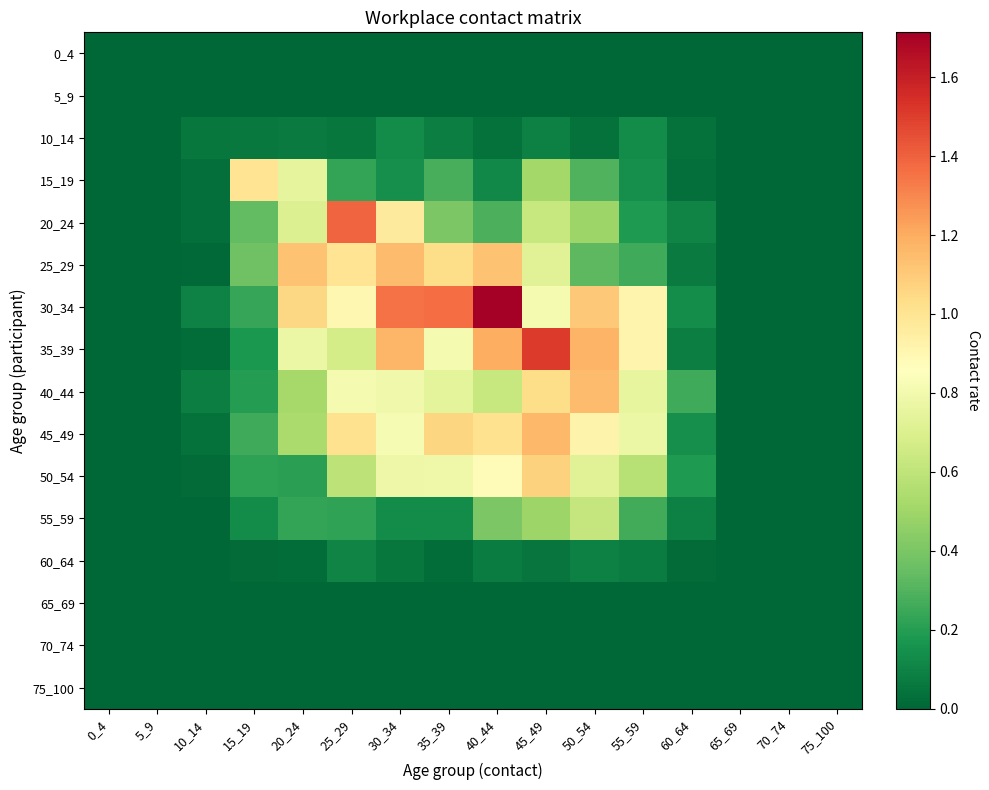

Reading right to left, list all the values displayed in this chart.

0_4: 75_100=0.0	70_74=0.0	65_69=0.0	60_64=0.0	55_59=0.0	50_54=0.0	45_49=0.0	40_44=0.0	35_39=0.0	30_34=0.0	25_29=0.0	20_24=0.0	15_19=0.0	10_14=0.0	5_9=0.0	0_4=0.0
5_9: 75_100=0.0	70_74=0.0	65_69=0.0	60_64=0.0	55_59=0.0	50_54=0.0	45_49=0.0	40_44=0.0	35_39=0.0	30_34=0.0	25_29=0.0	20_24=0.0	15_19=0.0	10_14=0.0	5_9=0.0	0_4=0.0
10_14: 75_100=0.0	70_74=0.0	65_69=0.0	60_64=0.0	55_59=0.1	50_54=0.0	45_49=0.1	40_44=0.0	35_39=0.1	30_34=0.1	25_29=0.1	20_24=0.1	15_19=0.1	10_14=0.1	5_9=0.0	0_4=0.0
15_19: 75_100=0.0	70_74=0.0	65_69=0.0	60_64=0.0	55_59=0.1	50_54=0.3	45_49=0.5	40_44=0.1	35_39=0.3	30_34=0.1	25_29=0.2	20_24=0.7	15_19=1.0	10_14=0.0	5_9=0.0	0_4=0.0
20_24: 75_100=0.0	70_74=0.0	65_69=0.0	60_64=0.1	55_59=0.2	50_54=0.5	45_49=0.6	40_44=0.3	35_39=0.4	30_34=1.0	25_29=1.4	20_24=0.7	15_19=0.3	10_14=0.0	5_9=0.0	0_4=0.0
25_29: 75_100=0.0	70_74=0.0	65_69=0.0	60_64=0.1	55_59=0.3	50_54=0.3	45_49=0.7	40_44=1.1	35_39=1.0	30_34=1.1	25_29=1.0	20_24=1.1	15_19=0.4	10_14=0.0	5_9=0.0	0_4=0.0
30_34: 75_100=0.0	70_74=0.0	65_69=0.0	60_64=0.1	55_59=0.9	50_54=1.1	45_49=0.8	40_44=1.7	35_39=1.4	30_34=1.4	25_29=0.9	20_24=1.1	15_19=0.2	10_14=0.1	5_9=0.0	0_4=0.0
35_39: 75_100=0.0	70_74=0.0	65_69=0.0	60_64=0.1	55_59=0.9	50_54=1.2	45_49=1.5	40_44=1.2	35_39=0.8	30_34=1.2	25_29=0.7	20_24=0.8	15_19=0.2	10_14=0.0	5_9=0.0	0_4=0.0
40_44: 75_100=0.0	70_74=0.0	65_69=0.0	60_64=0.3	55_59=0.8	50_54=1.1	45_49=1.0	40_44=0.6	35_39=0.7	30_34=0.8	25_29=0.8	20_24=0.5	15_19=0.2	10_14=0.1	5_9=0.0	0_4=0.0
45_49: 75_100=0.0	70_74=0.0	65_69=0.0	60_64=0.1	55_59=0.8	50_54=0.9	45_49=1.2	40_44=1.0	35_39=1.1	30_34=0.8	25_29=1.0	20_24=0.5	15_19=0.3	10_14=0.0	5_9=0.0	0_4=0.0
50_54: 75_100=0.0	70_74=0.0	65_69=0.0	60_64=0.2	55_59=0.6	50_54=0.7	45_49=1.1	40_44=0.9	35_39=0.8	30_34=0.8	25_29=0.6	20_24=0.2	15_19=0.2	10_14=0.0	5_9=0.0	0_4=0.0
55_59: 75_100=0.0	70_74=0.0	65_69=0.0	60_64=0.1	55_59=0.3	50_54=0.6	45_49=0.5	40_44=0.4	35_39=0.1	30_34=0.1	25_29=0.2	20_24=0.2	15_19=0.1	10_14=0.0	5_9=0.0	0_4=0.0
60_64: 75_100=0.0	70_74=0.0	65_69=0.0	60_64=0.0	55_59=0.1	50_54=0.1	45_49=0.0	40_44=0.1	35_39=0.0	30_34=0.1	25_29=0.1	20_24=0.0	15_19=0.0	10_14=0.0	5_9=0.0	0_4=0.0
65_69: 75_100=0.0	70_74=0.0	65_69=0.0	60_64=0.0	55_59=0.0	50_54=0.0	45_49=0.0	40_44=0.0	35_39=0.0	30_34=0.0	25_29=0.0	20_24=0.0	15_19=0.0	10_14=0.0	5_9=0.0	0_4=0.0
70_74: 75_100=0.0	70_74=0.0	65_69=0.0	60_64=0.0	55_59=0.0	50_54=0.0	45_49=0.0	40_44=0.0	35_39=0.0	30_34=0.0	25_29=0.0	20_24=0.0	15_19=0.0	10_14=0.0	5_9=0.0	0_4=0.0
75_100: 75_100=0.0	70_74=0.0	65_69=0.0	60_64=0.0	55_59=0.0	50_54=0.0	45_49=0.0	40_44=0.0	35_39=0.0	30_34=0.0	25_29=0.0	20_24=0.0	15_19=0.0	10_14=0.0	5_9=0.0	0_4=0.0